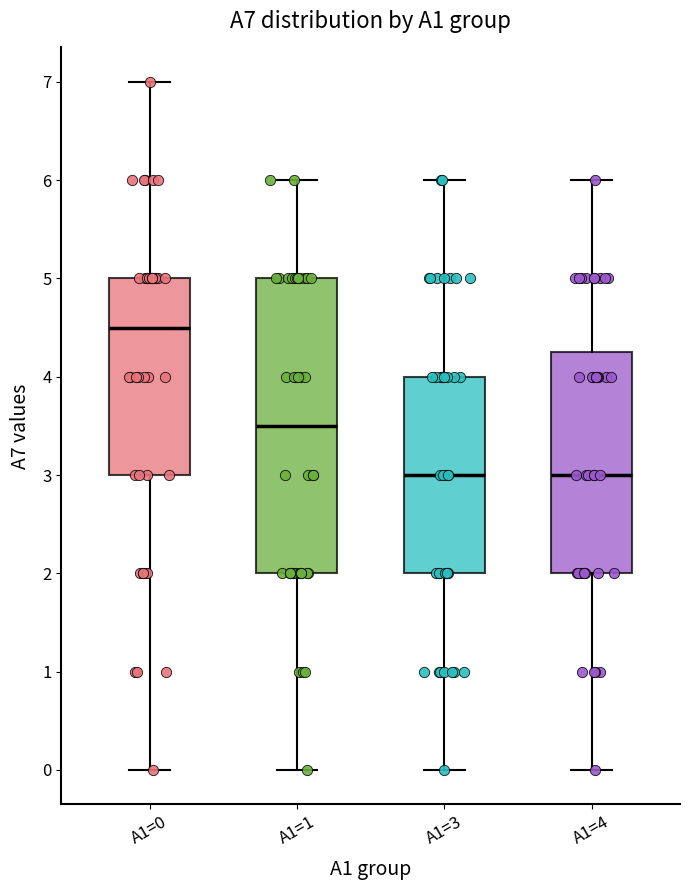

Which box is the tallest, from its lower edge to its upper edge?

A1=1